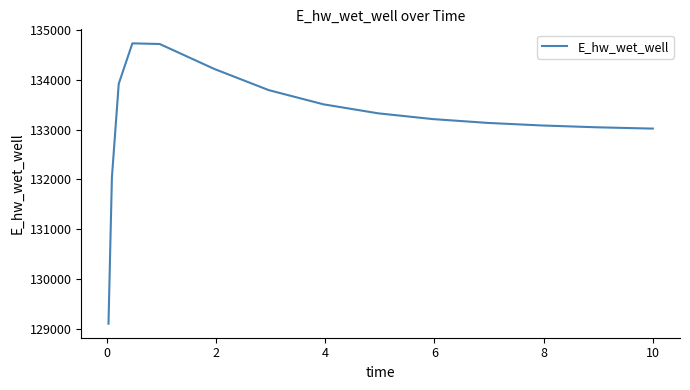

What is the difference between the maximum and minimum values?

5621.1